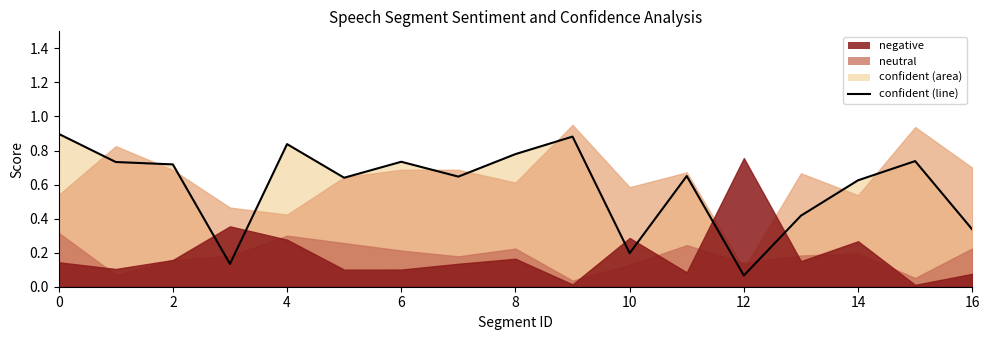

At which label is the value closest to 0?

12